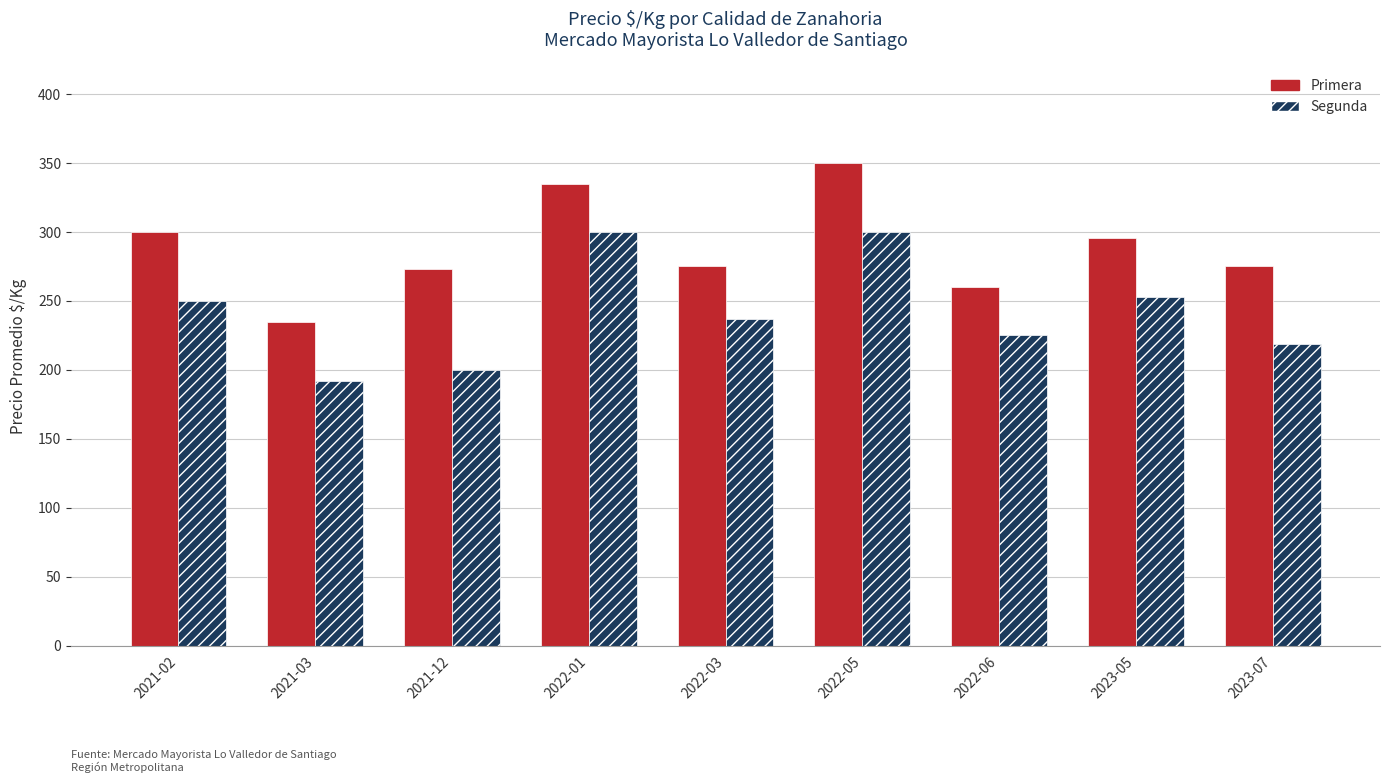

Which category has the lowest value across all series?

2021-03